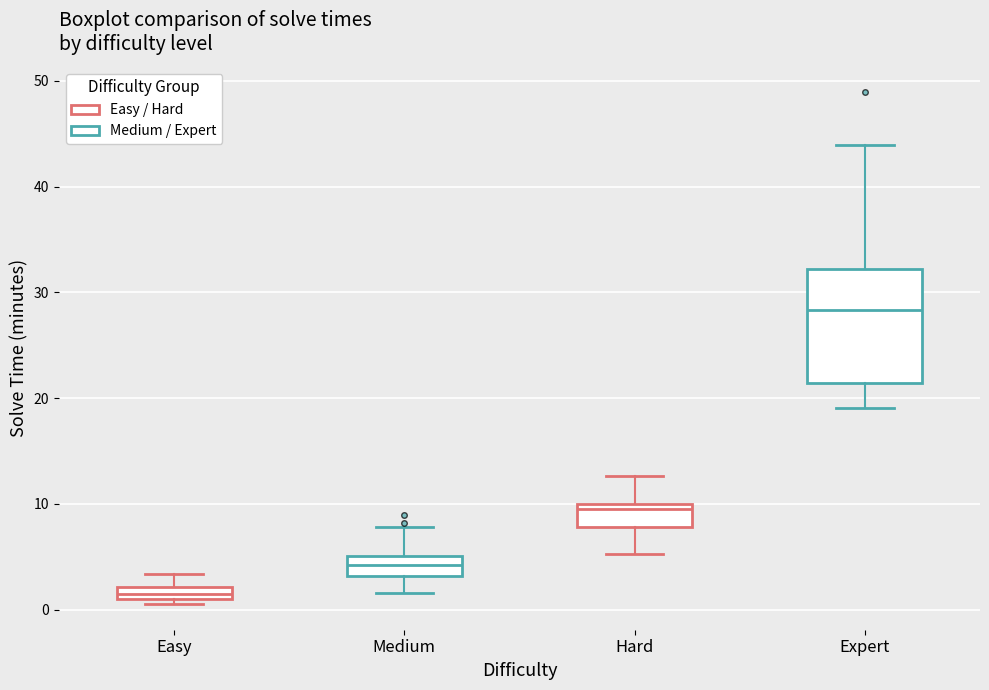

Which box has the highest median line?

Expert